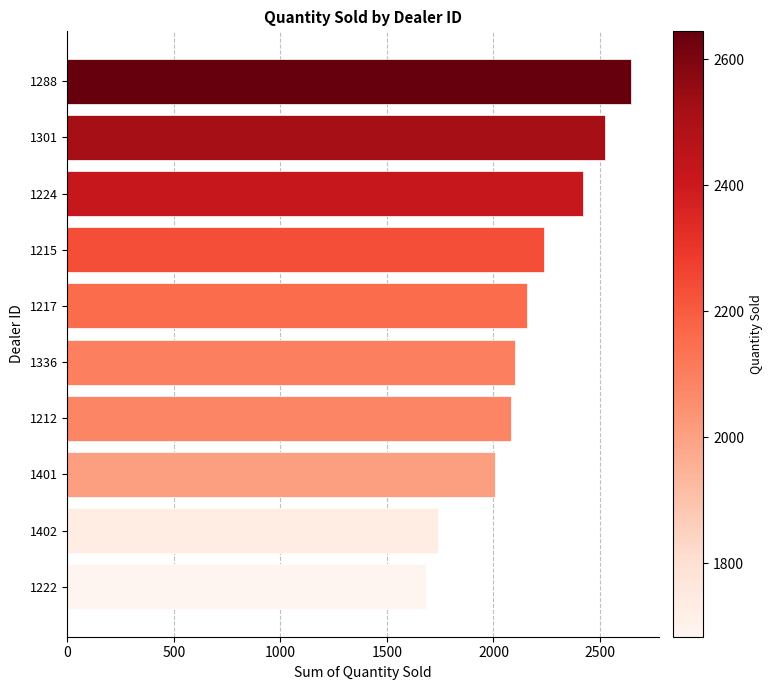

What is the label of the 8th bar from the top?

1401